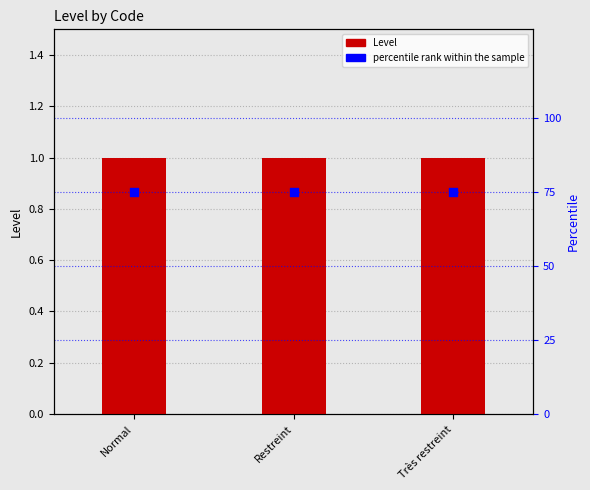

Which series has the largest total across all categories?

percentile rank within the sample